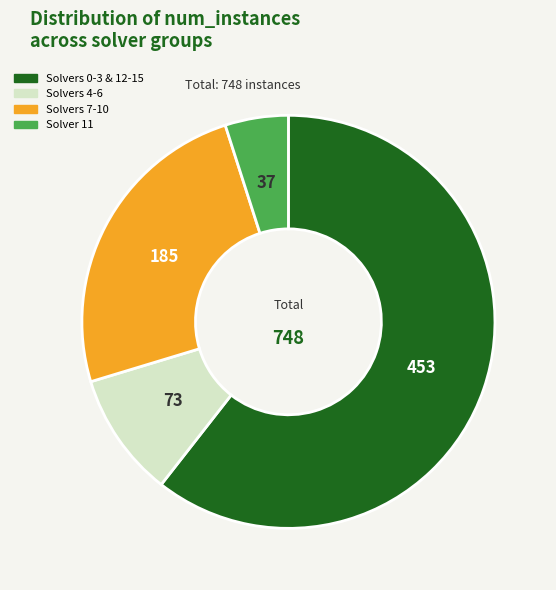

Approximately how many times larger is the value at Solvers 4-6 compared to Solver 11?

2.0